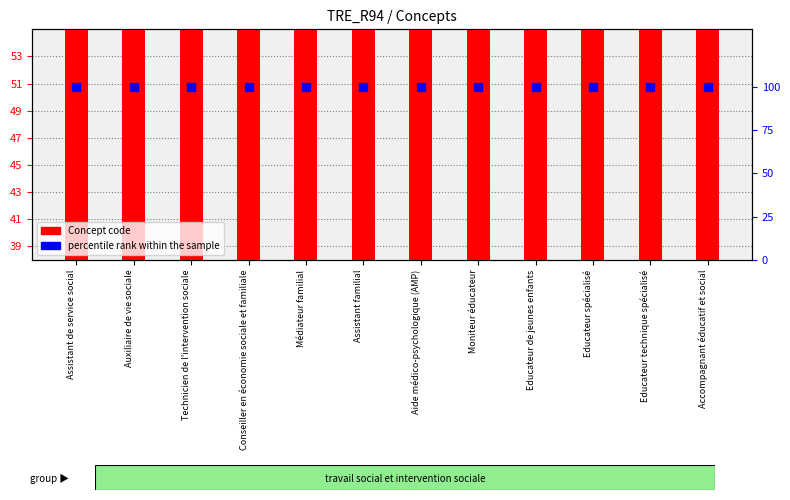

At how many categories does at least one series exceed 43?

12